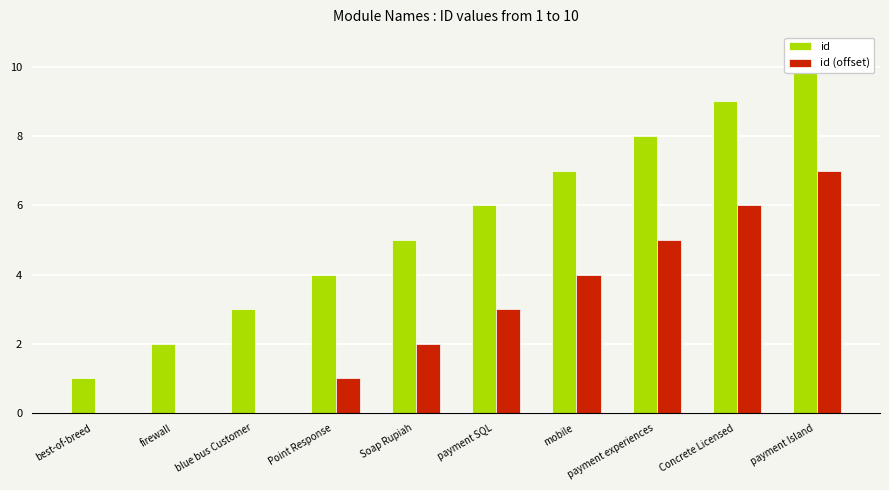

Reading left to right, what are all the values shown in this chart?

id: best-of-breed=1	firewall=2	blue bus Customer=3	Point Response=4	Soap Rupiah=5	payment SQL=6	mobile=7	payment experiences=8	Concrete Licensed=9	payment Island=10
id (offset): best-of-breed=0	firewall=0	blue bus Customer=0	Point Response=1	Soap Rupiah=2	payment SQL=3	mobile=4	payment experiences=5	Concrete Licensed=6	payment Island=7